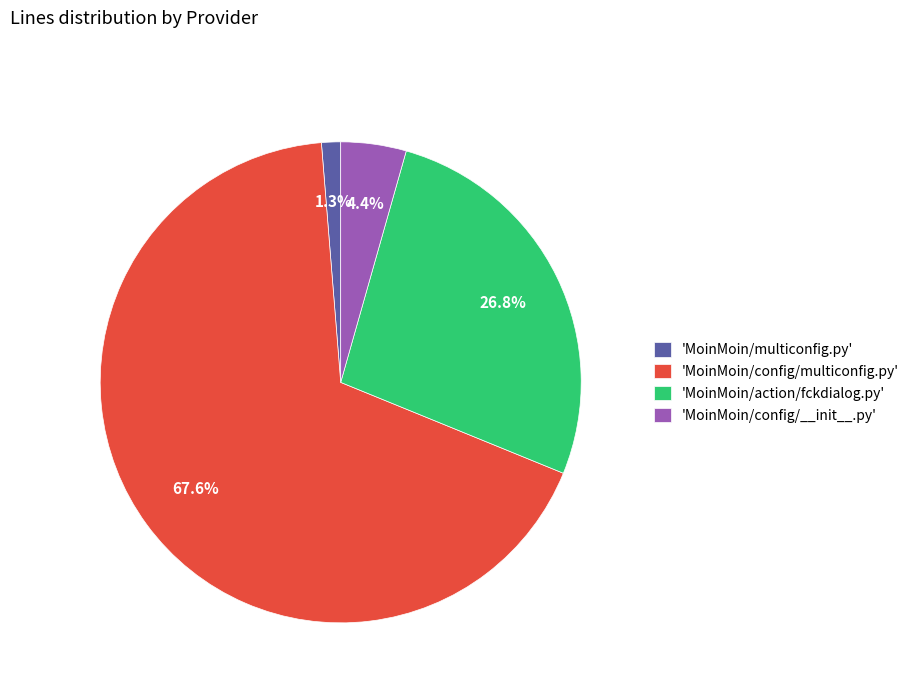

Is there any slice that represents more than half of the pie?

Yes